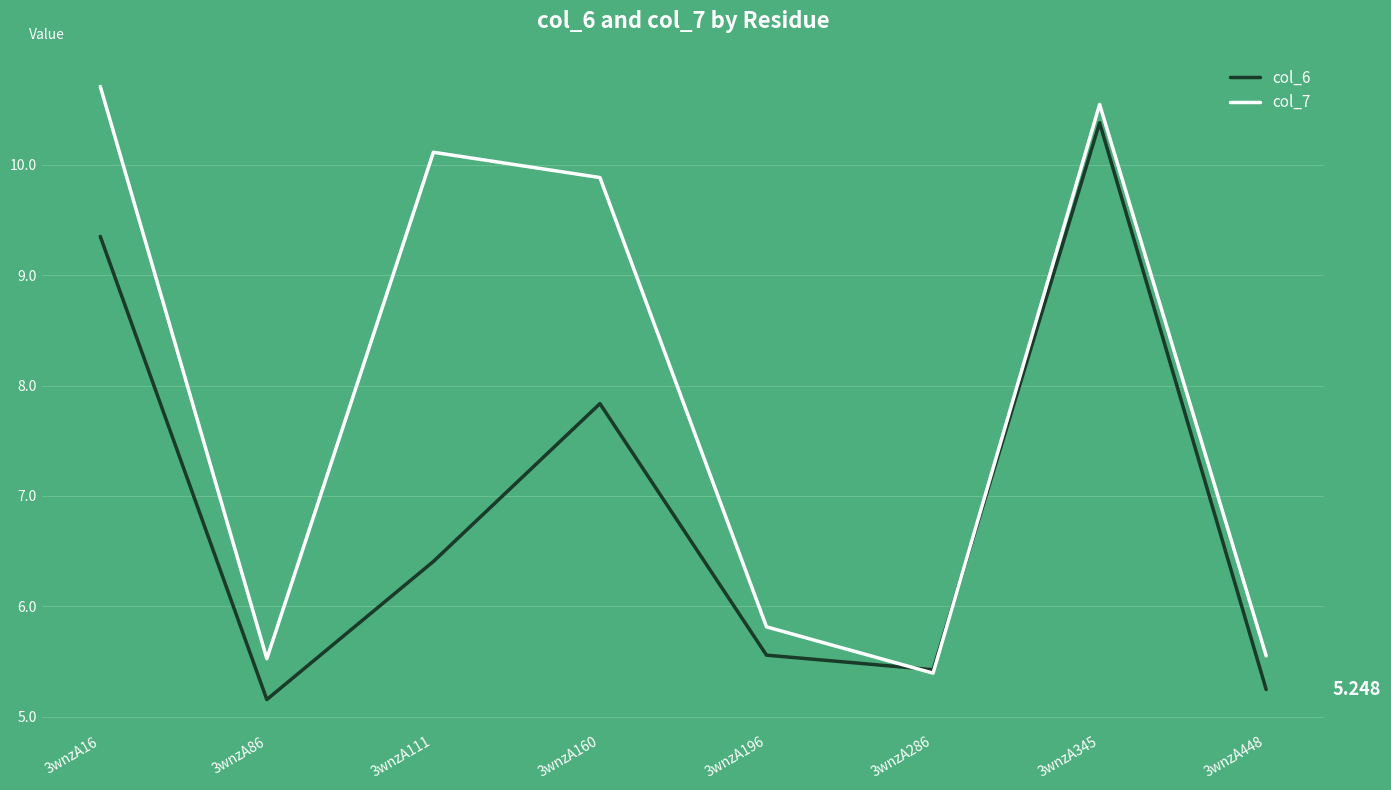

Is the value of col_7 at 3wnzA160 greater than the value of col_6 at 3wnzA16?

Yes